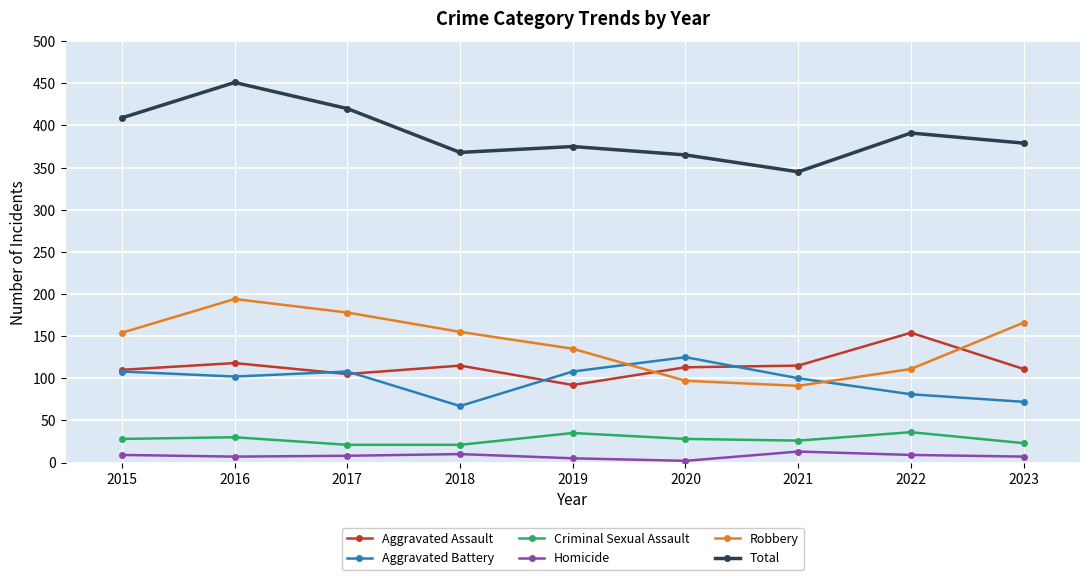

True or false: Total and Aggravated Assault intersect in this chart.

False